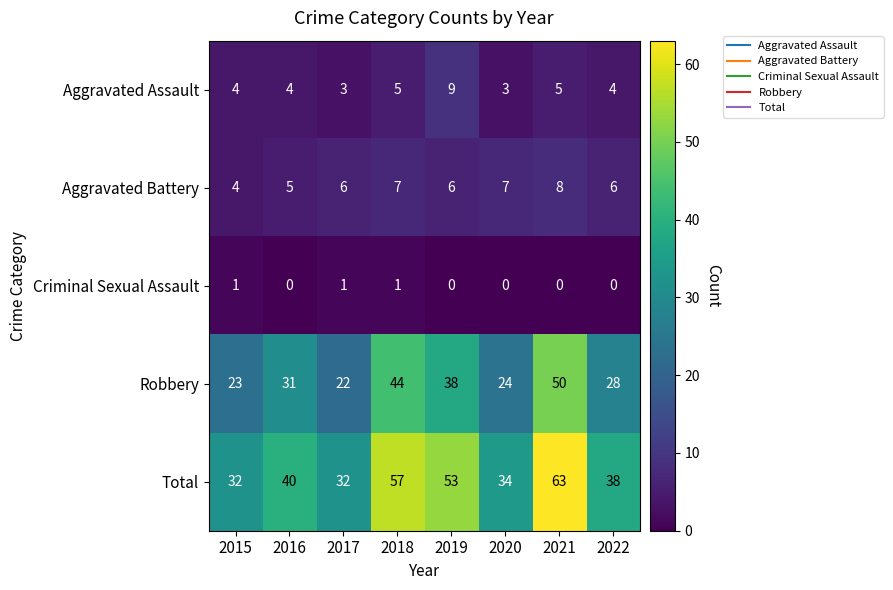

What is the average value of the Aggravated Assault series?

5